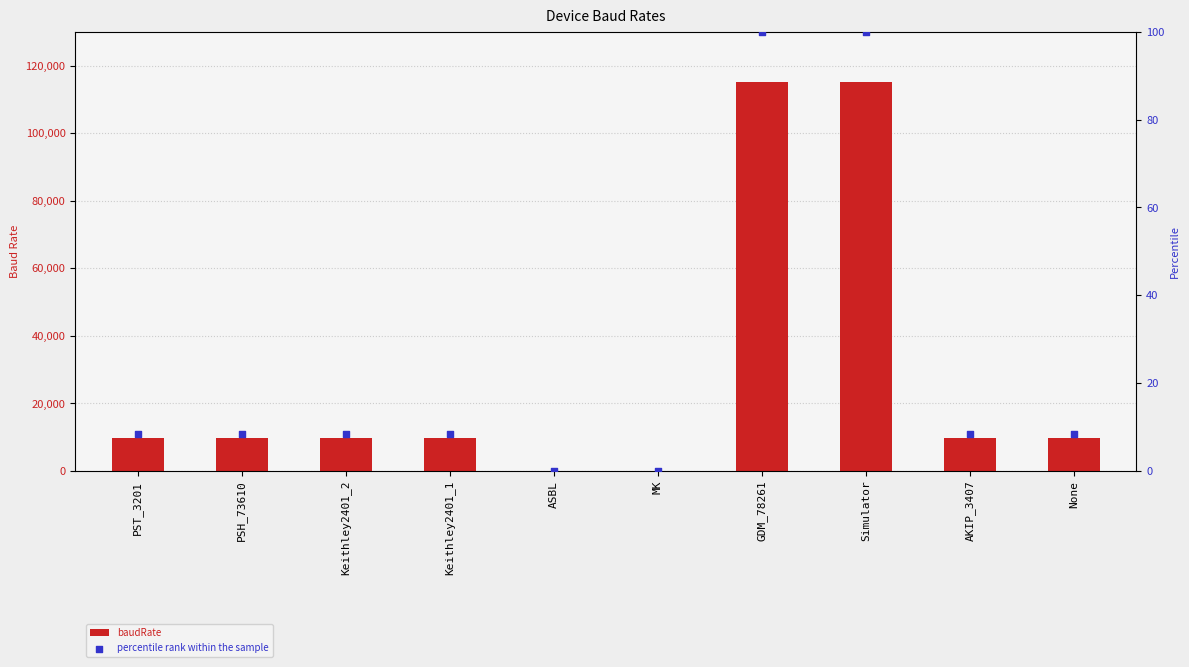

Which series reaches the minimum Y coordinate?

percentile rank within the sample